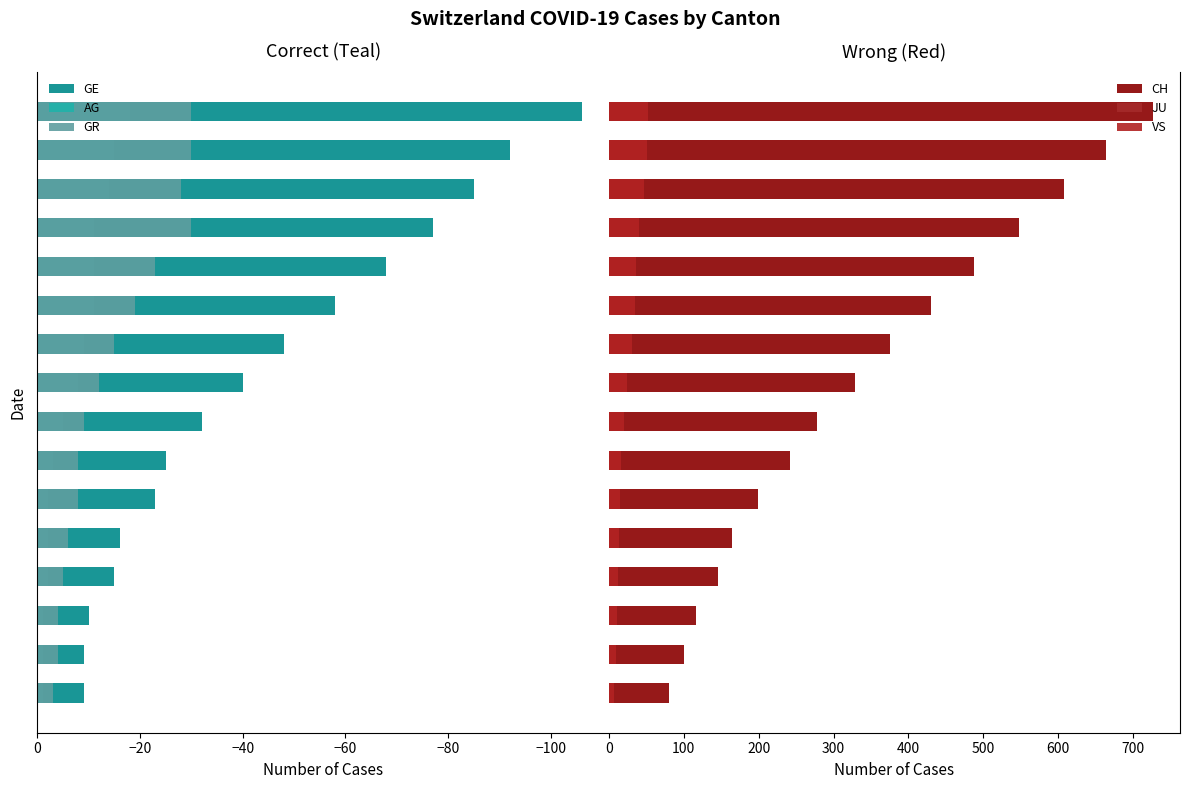

Reading left to right, list all the values displayed in this chart.

GE: -9.0	-9.0	-10.0	-15.0	-16.0	-23.0	-25.0	-32.0	-40.0	-48.0	-58.0	-68.0	-77.0	-85.0	-92.0	-106.0
AG: -1.0	-1.0	-1.0	-2.0	-2.0	-2.0	-3.0	-5.0	-8.0	-9.0	-11.0	-11.0	-11.0	-14.0	-15.0	-18.0
GR: -3.0	-4.0	-4.0	-5.0	-6.0	-8.0	-8.0	-9.0	-12.0	-15.0	-19.0	-23.0	-30.0	-28.0	-30.0	-30.0
CH: 81.0	101.0	116.0	146.0	165.0	199.0	242.0	278.0	328.0	375.0	430.0	488.0	547.0	607.0	664.0	726.0
JU: 0.5	0.5	0.5	0.5	0.5	0.5	0.5	0.5	0.5	0.5	0.5	0.5	0.5	0.5	0.5	0.5
VS: 7.0	10.0	11.0	13.0	14.0	15.0	17.0	21.0	25.0	31.0	35.0	37.0	40.0	47.0	51.0	53.0